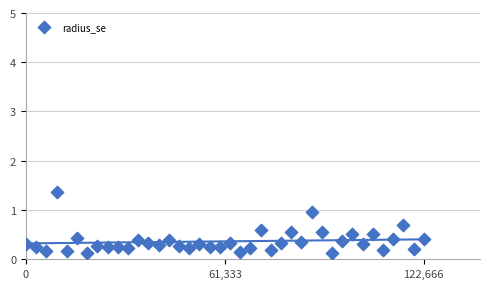

What is the range of X values (max minus min)?

122666.0